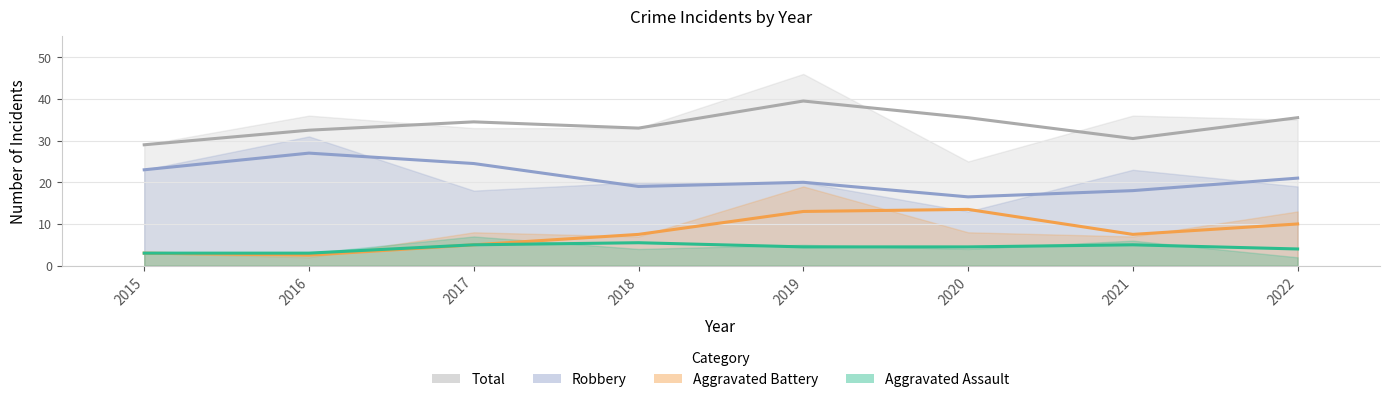

Which series has the largest total across all categories?

Total